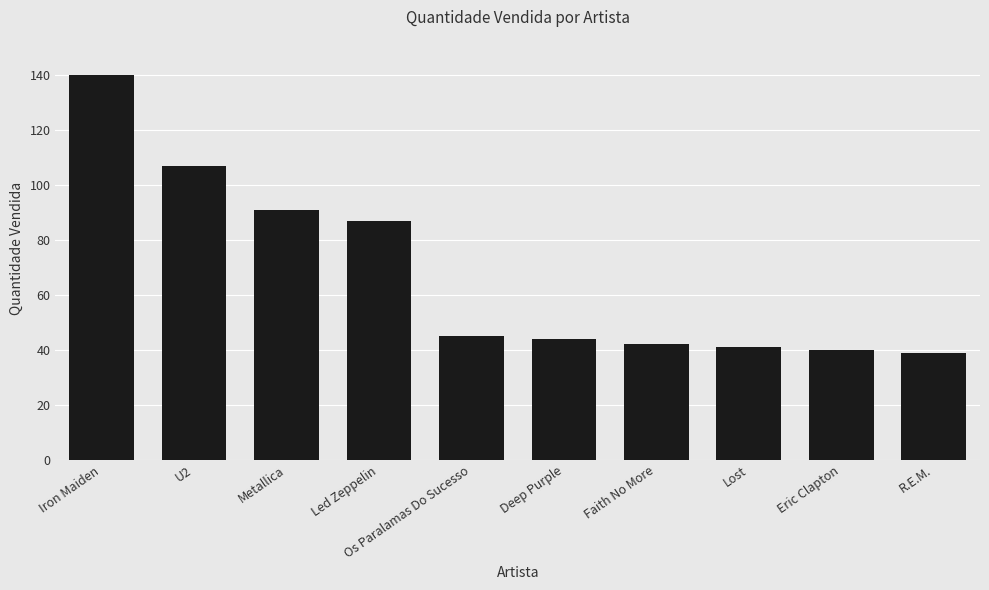

How many categories are shown in the chart?

10